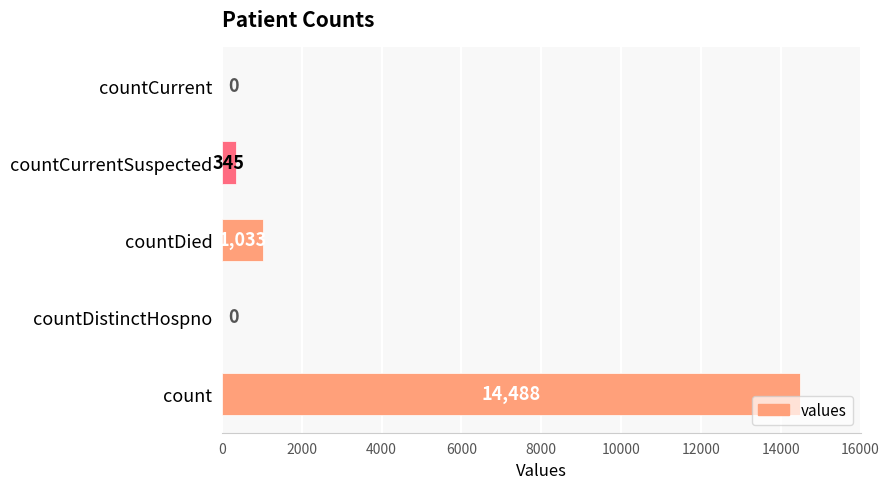

Count the number of categories in the chart.

5